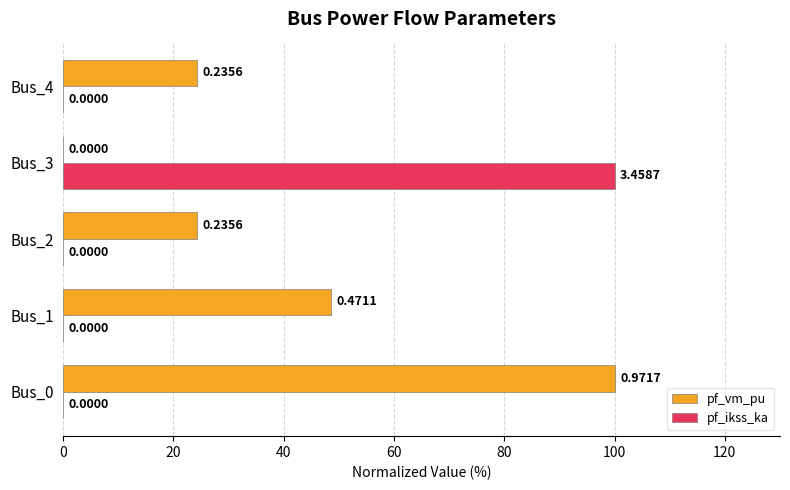

Between Bus_1 and Bus_3, which series saw the biggest shift?

pf_ikss_ka